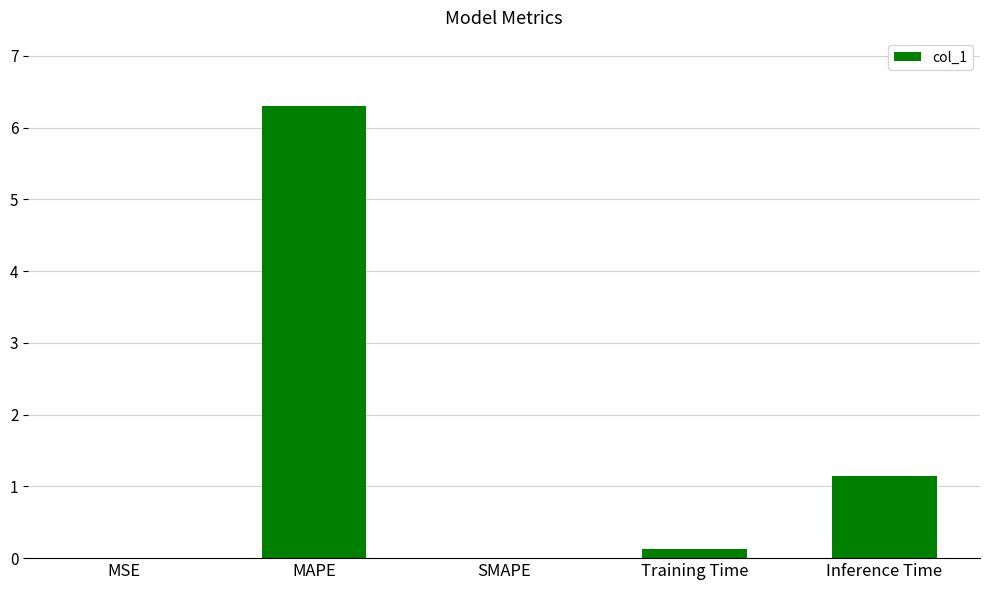

Between SMAPE and MAPE, which is larger?

MAPE